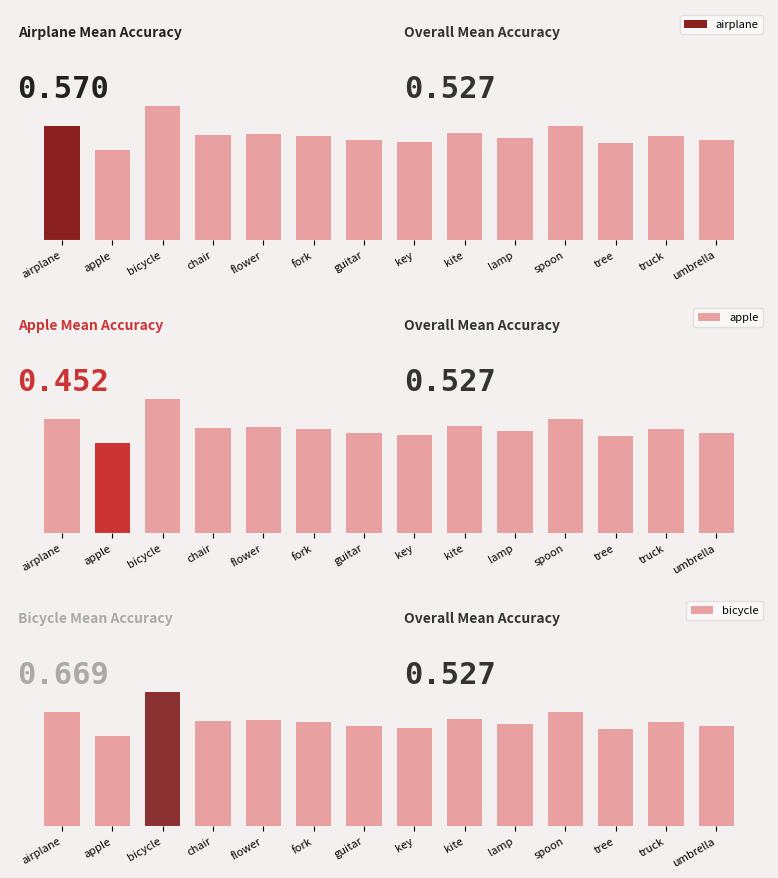

How many bicycle values are between 0 and 1?

14